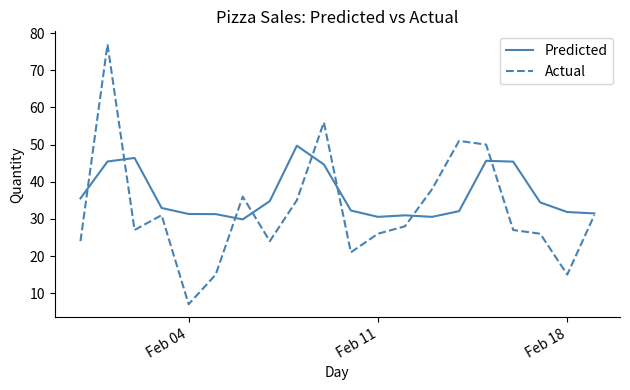

At how many categories does at least one series exceed 58?

1